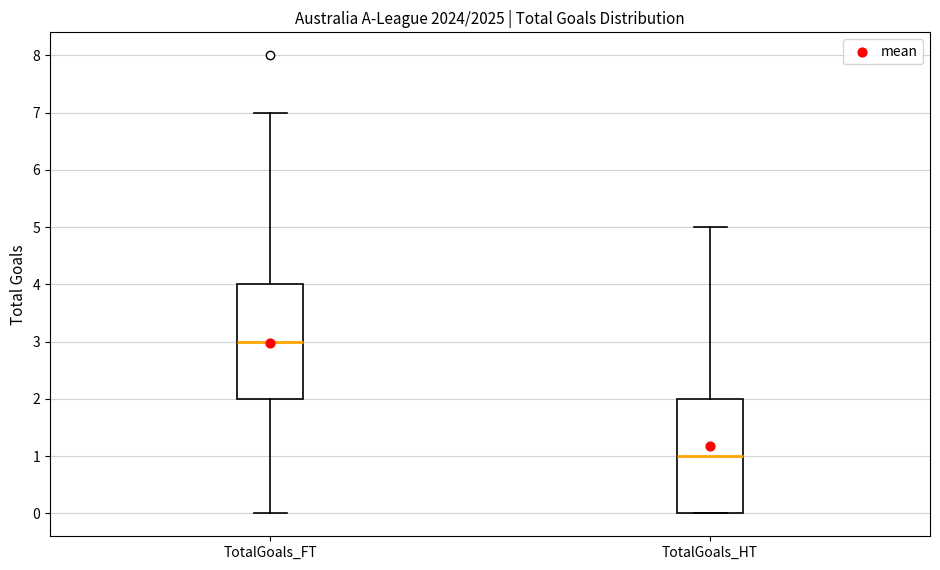

Reading left to right, read every box against the y-axis: the position of its median line, the range the box covers, and the ends of its whiskers. The values are not printed on the chart, so give them approximately, as read against the axis.

TotalGoals_FT: median 3, box 2 to 4, whiskers 0 to 7
TotalGoals_HT: median 1, box 0 to 2, whiskers 0 to 5